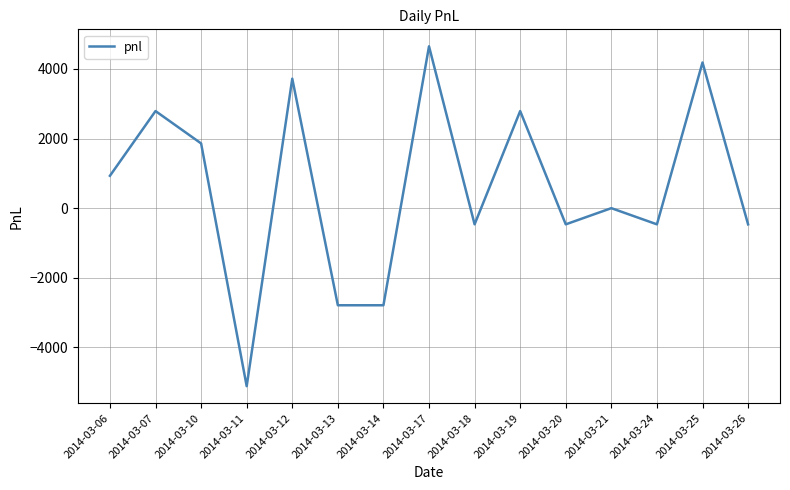

Where does the data first go above 0?

2014-03-06